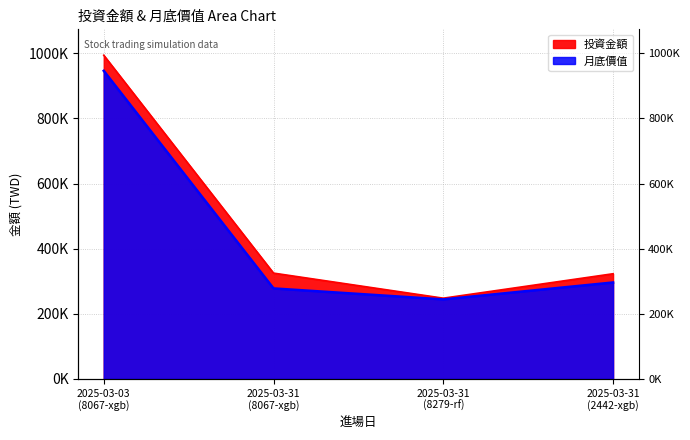

What is the difference between the 月底價值 values at 2025-03-31 (8279-rf) and 2025-03-31 (2442-xgb)?

51947.7